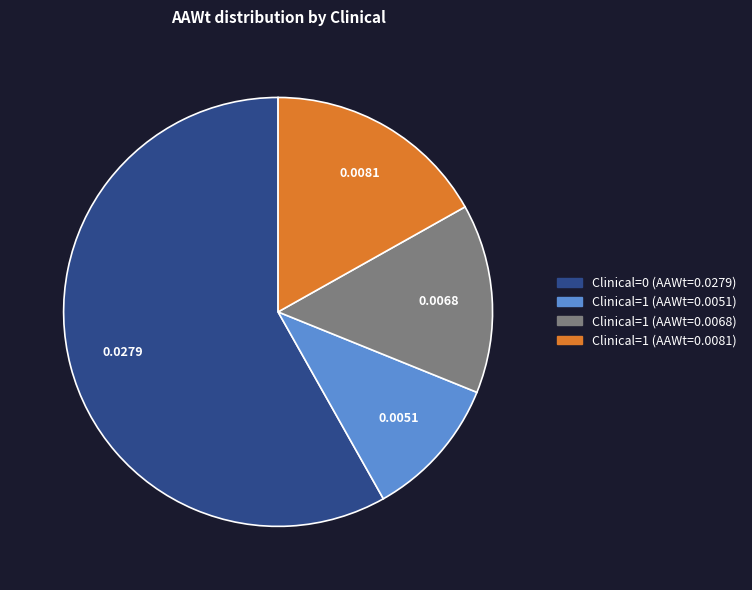

Is there any slice that represents more than half of the pie?

Yes